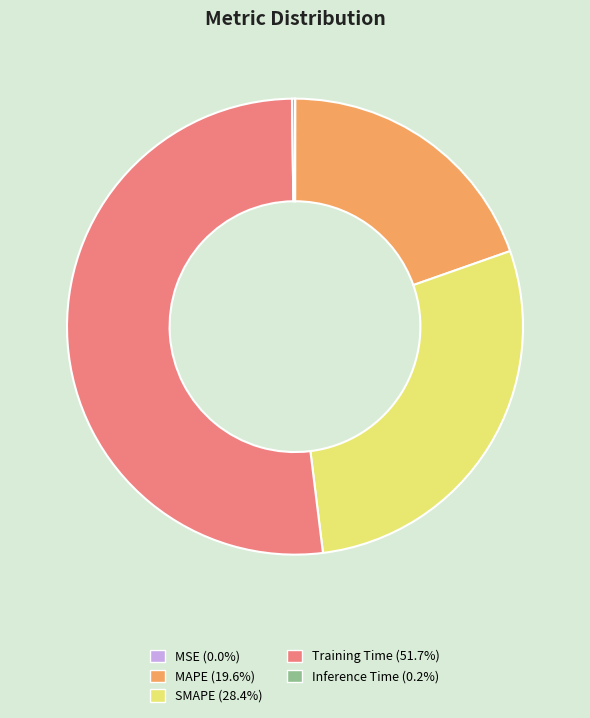

Is Training Time (51.7%) the majority of the pie?

Yes